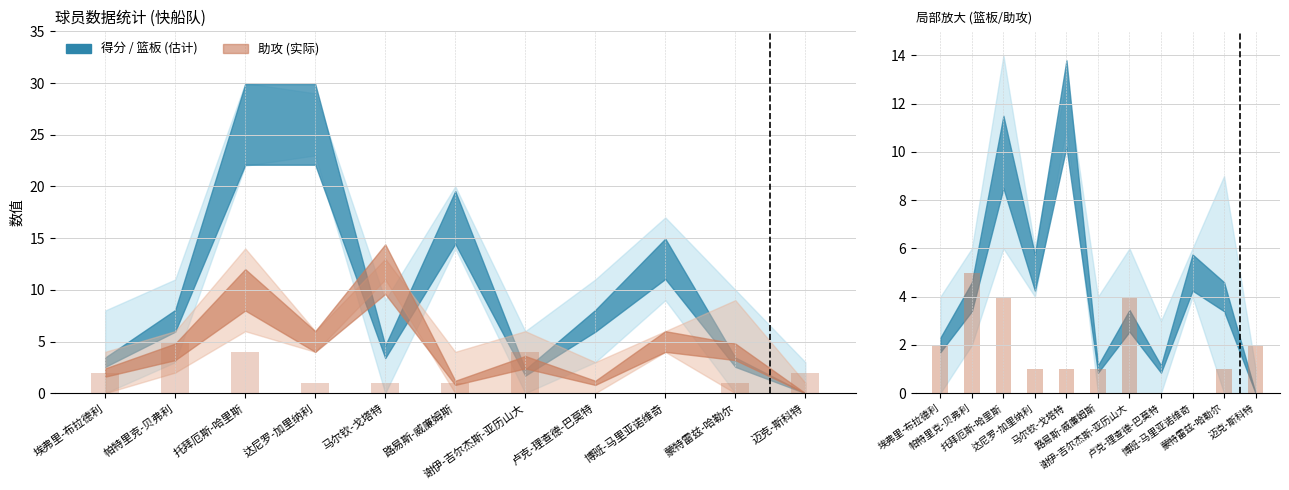

How many data points in 助攻 are less than 1?

2